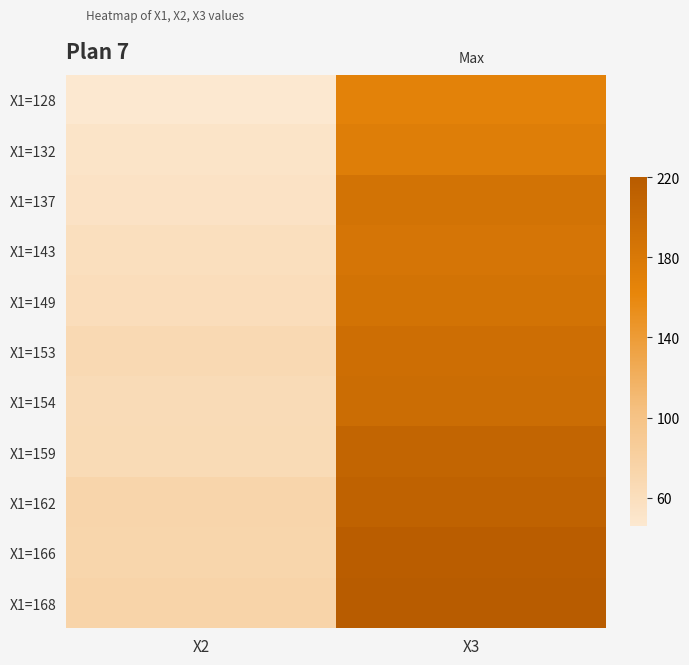

Reading left to right, extract all data points from this chart.

X1=128: X2=46	X3=167
X1=132: X2=52	X3=173
X1=137: X2=54	X3=188
X1=143: X2=59	X3=184
X1=149: X2=61	X3=188
X1=153: X2=67	X3=194
X1=154: X2=64	X3=196
X1=159: X2=65	X3=207
X1=162: X2=73	X3=211
X1=166: X2=72	X3=217
X1=168: X2=74	X3=220